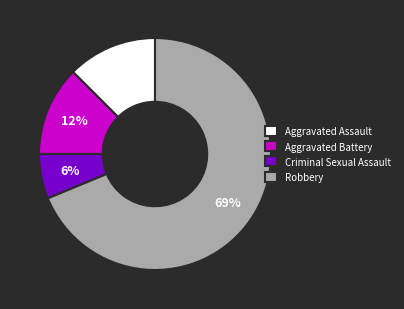

To the nearest percent, what is the difference between the Criminal Sexual Assault and Aggravated Assault slice percentages?

6%